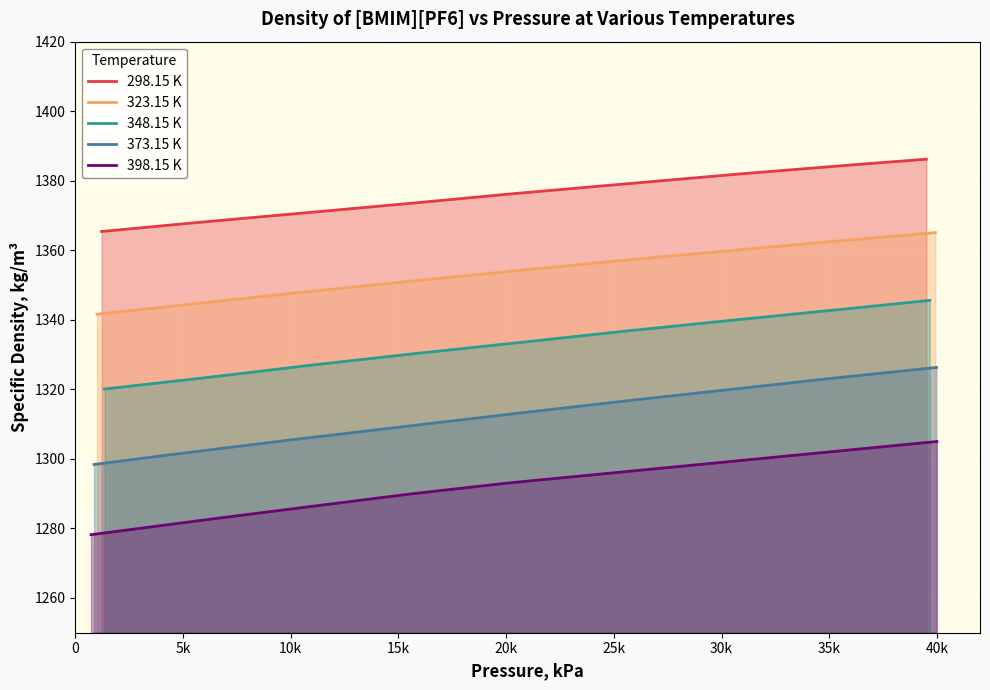

What is the lowest value of the 348.15 K series?

1320.1